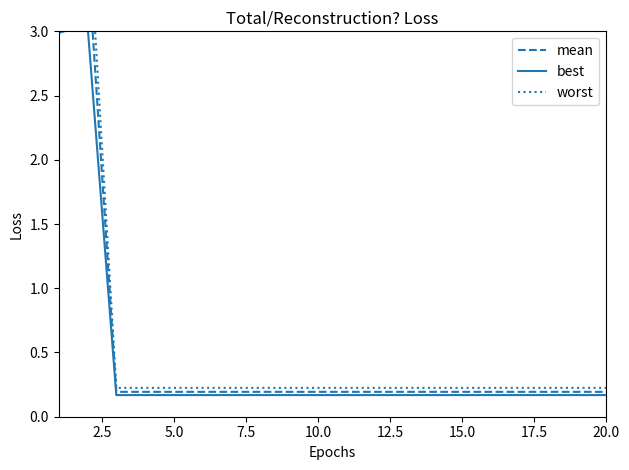

The best series shows 0.2 at 17.5. True or false?

True